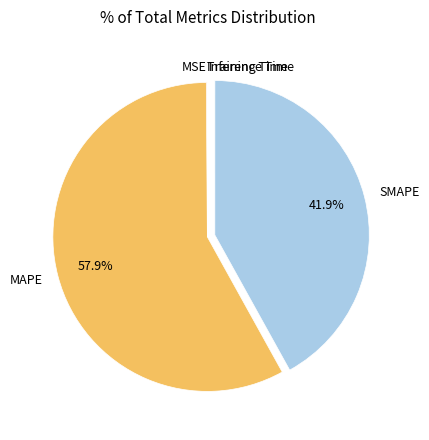

What is the largest slice in the pie chart?

MAPE